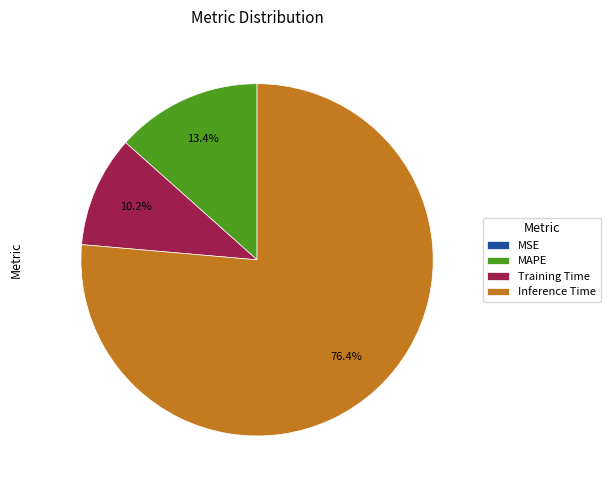

What percentage do MAPE and Inference Time together represent?

89.8%